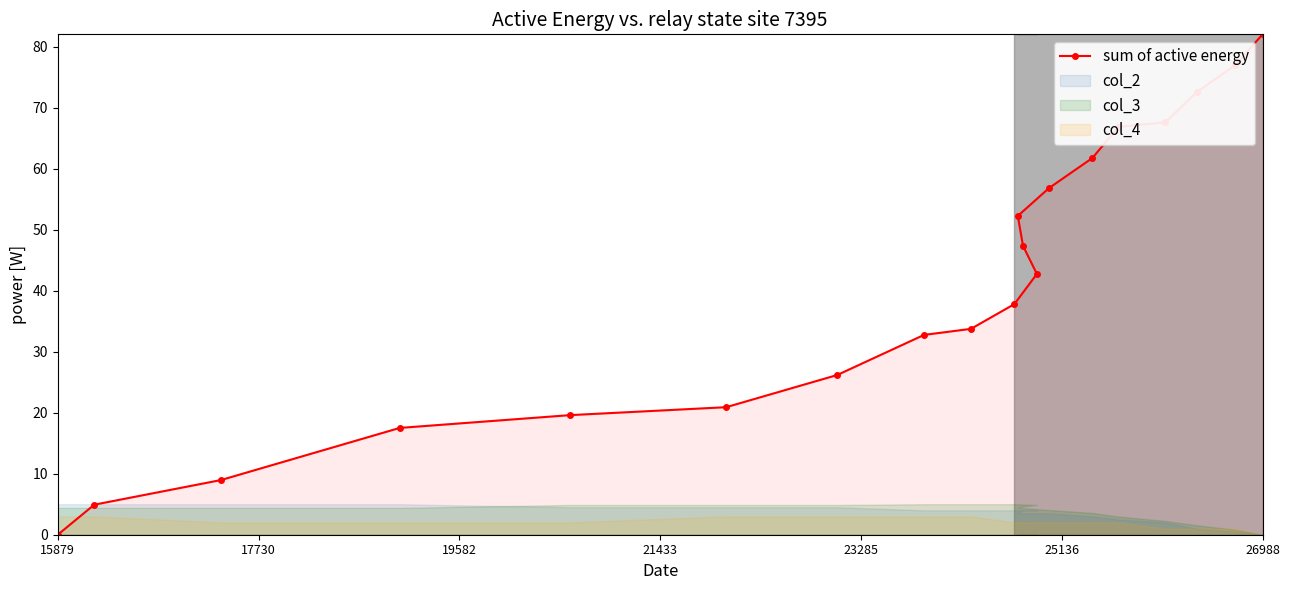

What is the maximum value for sum of active energy?

82.0